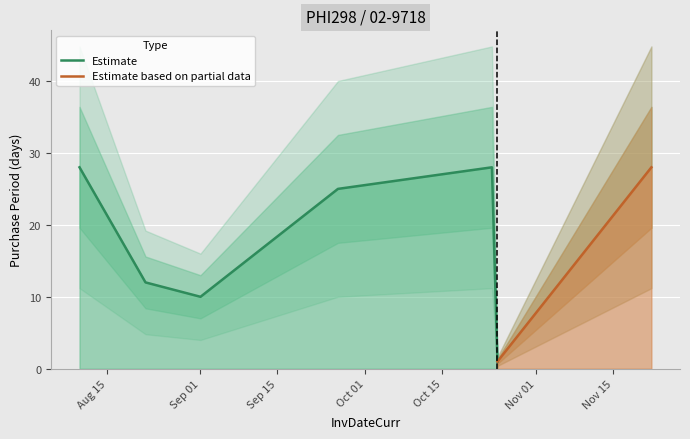

At which label is the value closest to 14?

2017-08-22